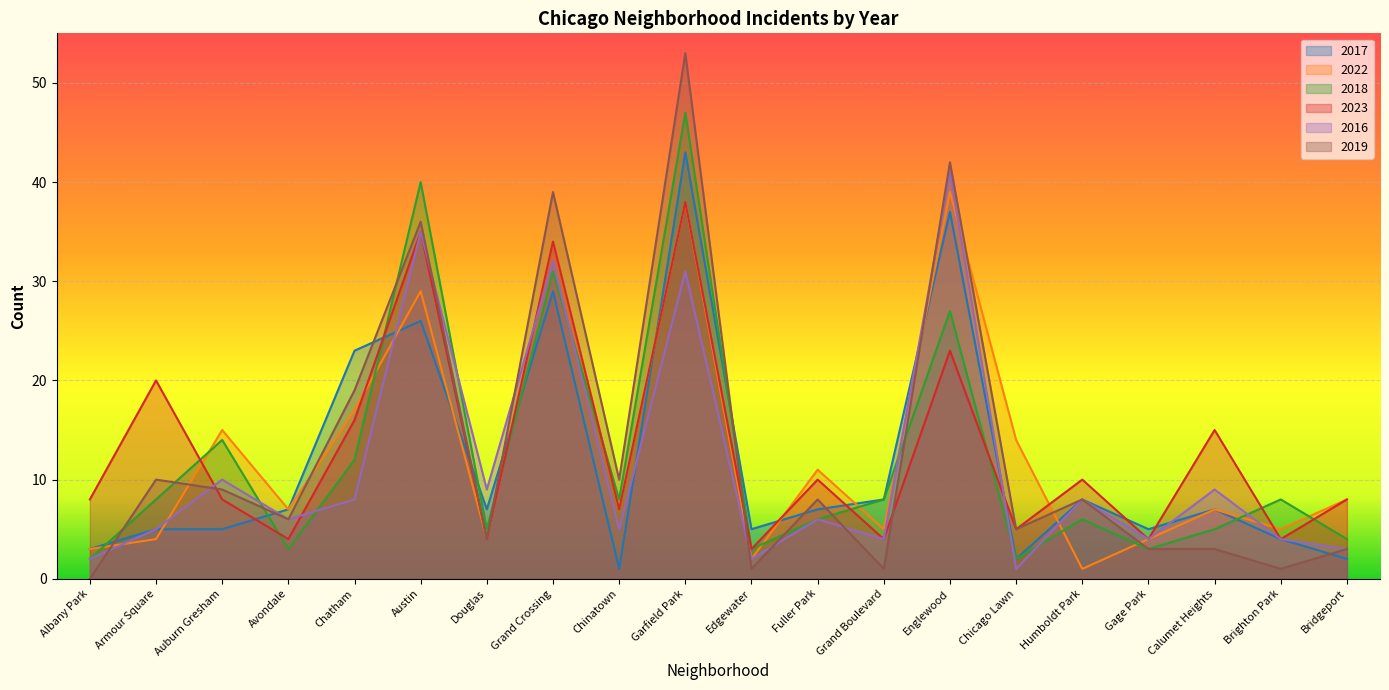

How many times do 2022 and 2018 cross each other?

12